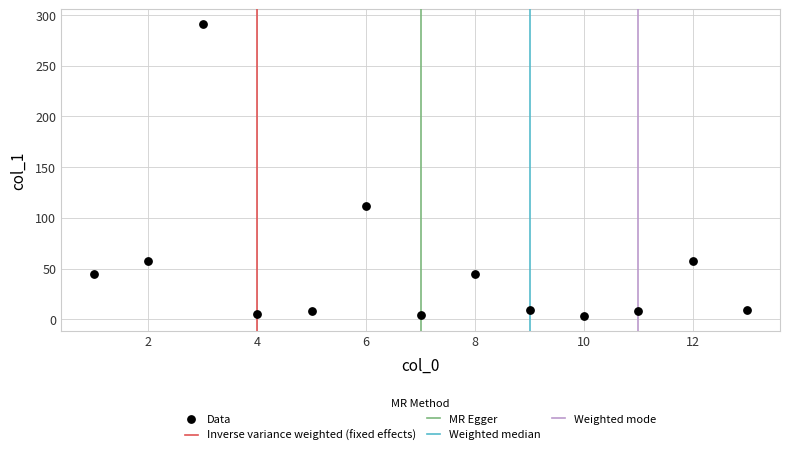

What is the range of X values (max minus min)?

12.0